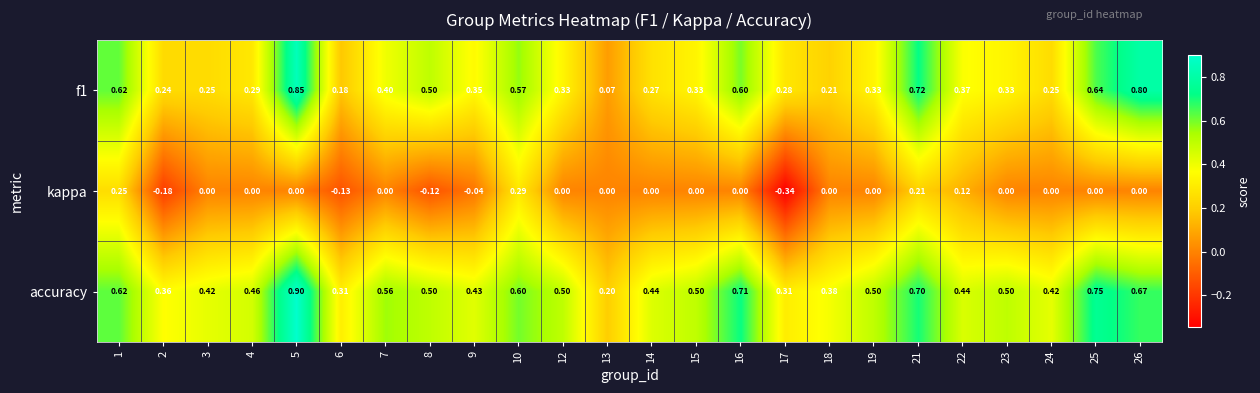

List the series in order of their overall mean, highest first.

accuracy, f1, kappa